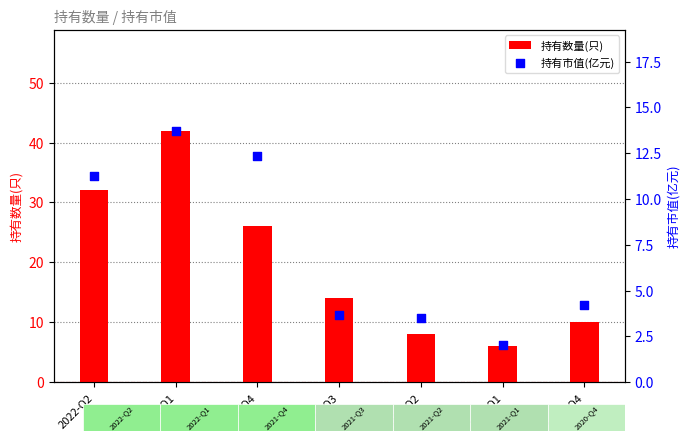

At how many categories does at least one series exceed 27?

2